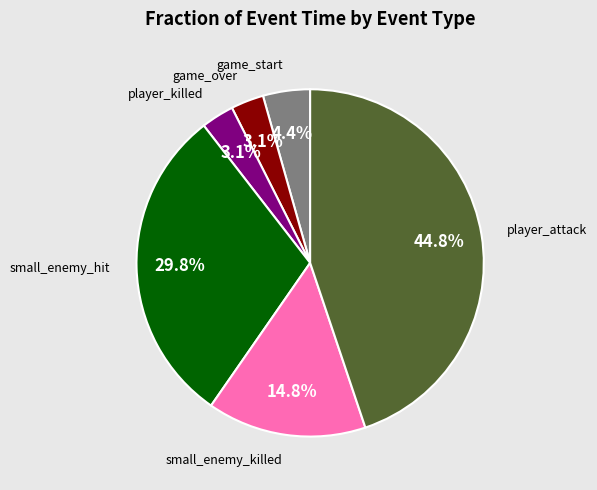

How many slices are in this pie chart?

6